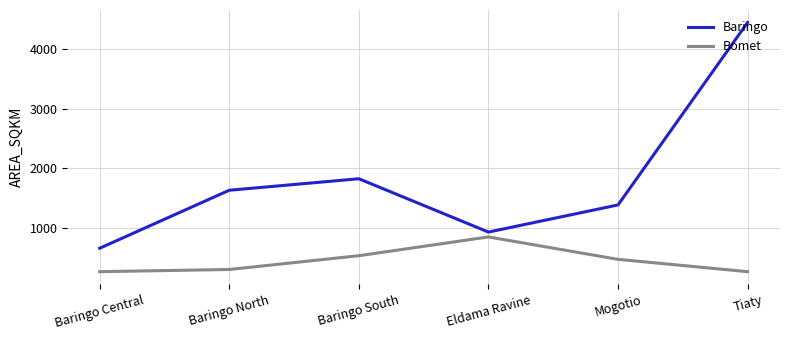

Read the Baringo value at Baringo South.

1826.8